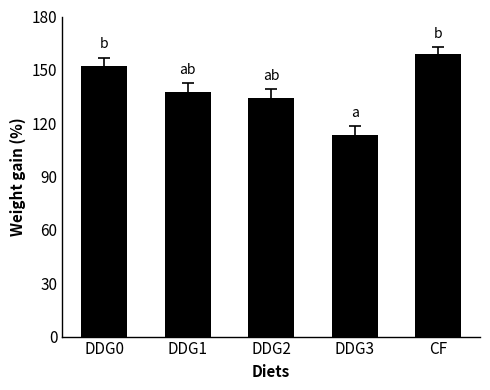

What is the label of the 5th bar from the left?

CF